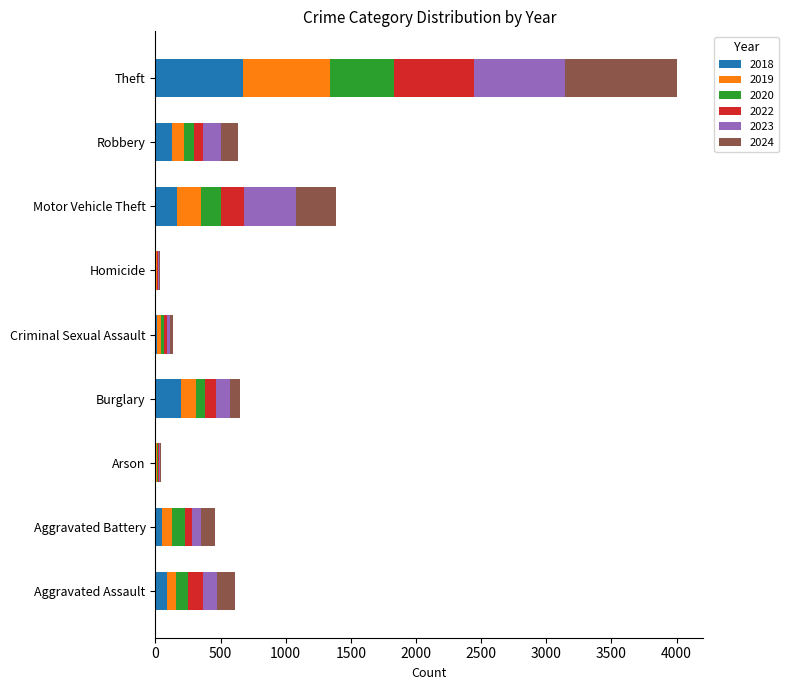

What is the highest value of the 2018 series?

671